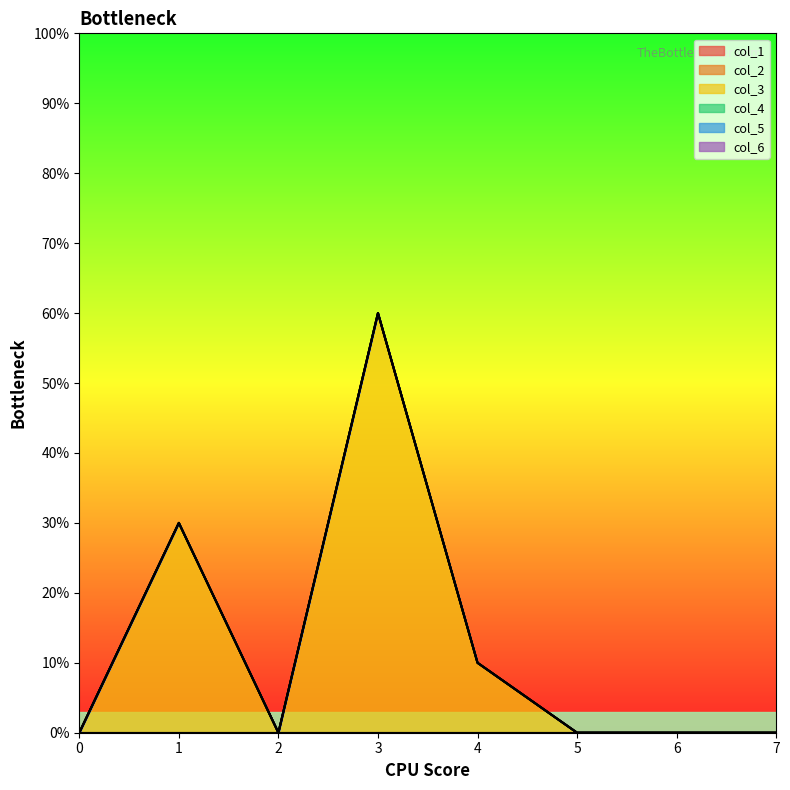

Is the value of col_1 at 2 greater than the value of col_2 at 0?

No